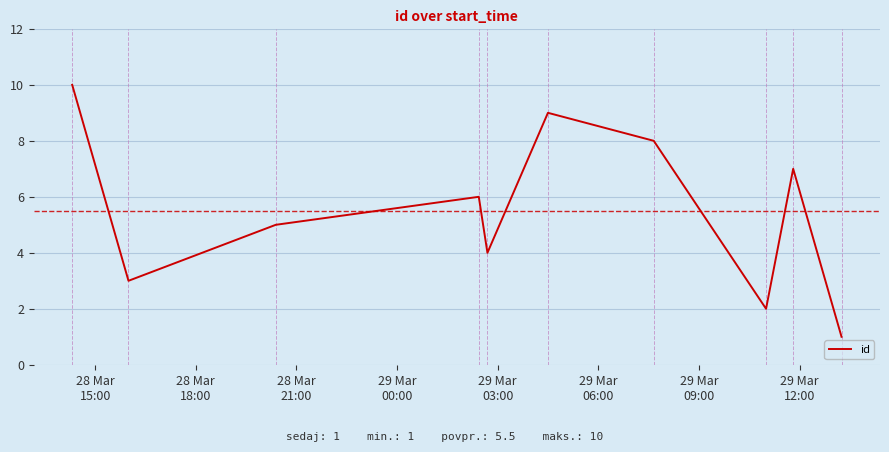

How many values are below 6?

5